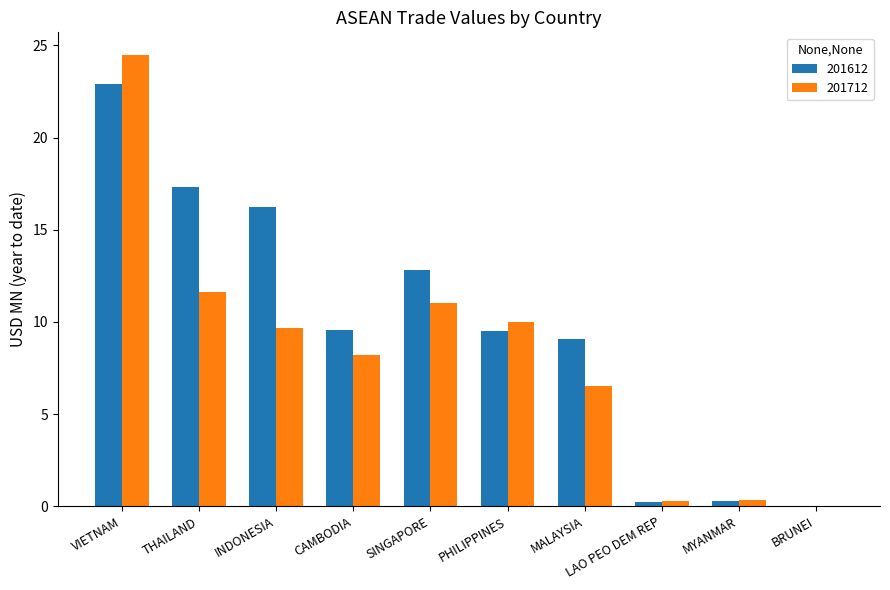

How many distinct data groups are displayed?

2